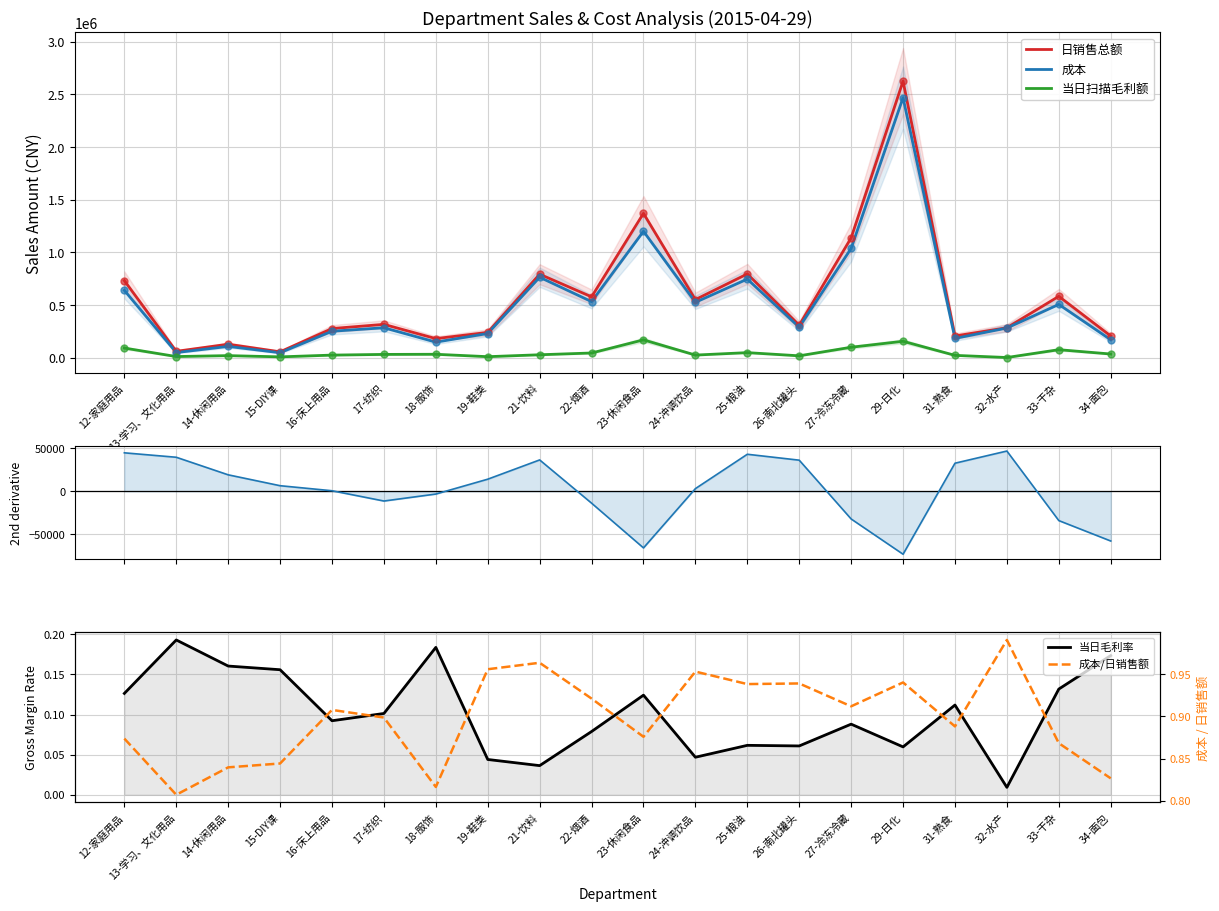

Which series has the largest Y range (max minus min)?

日销售总额